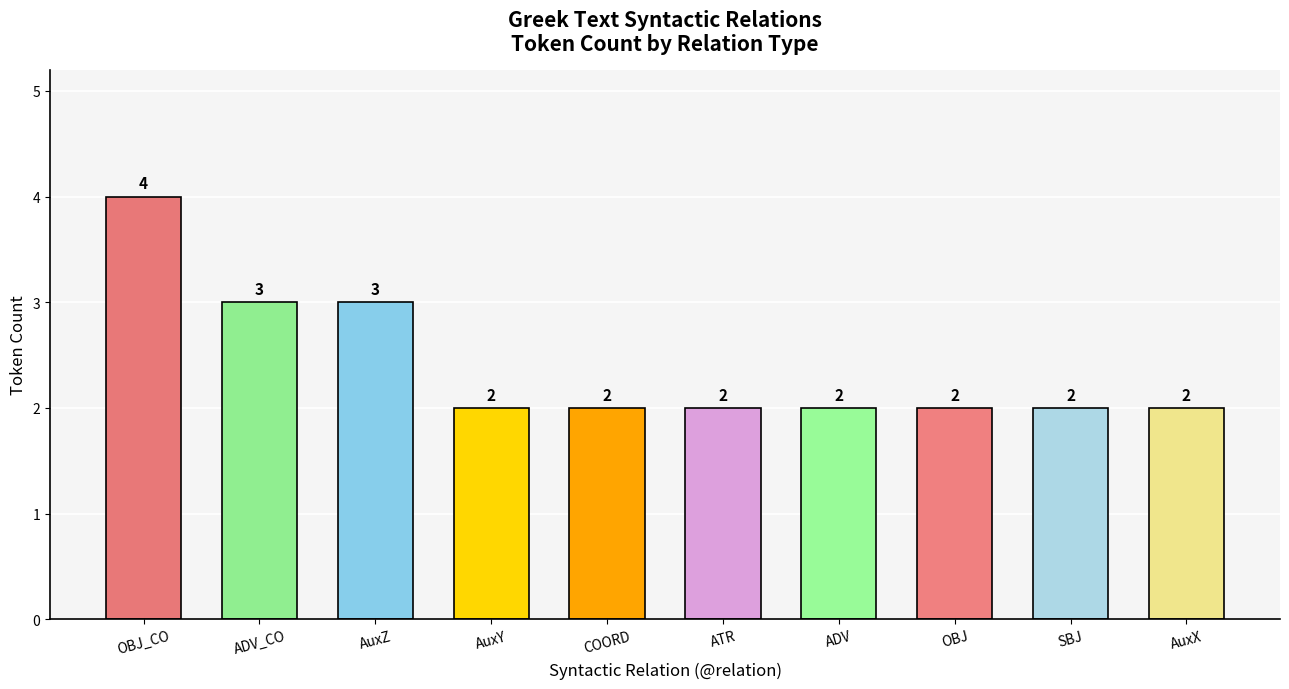

How many bars are there in total?

10